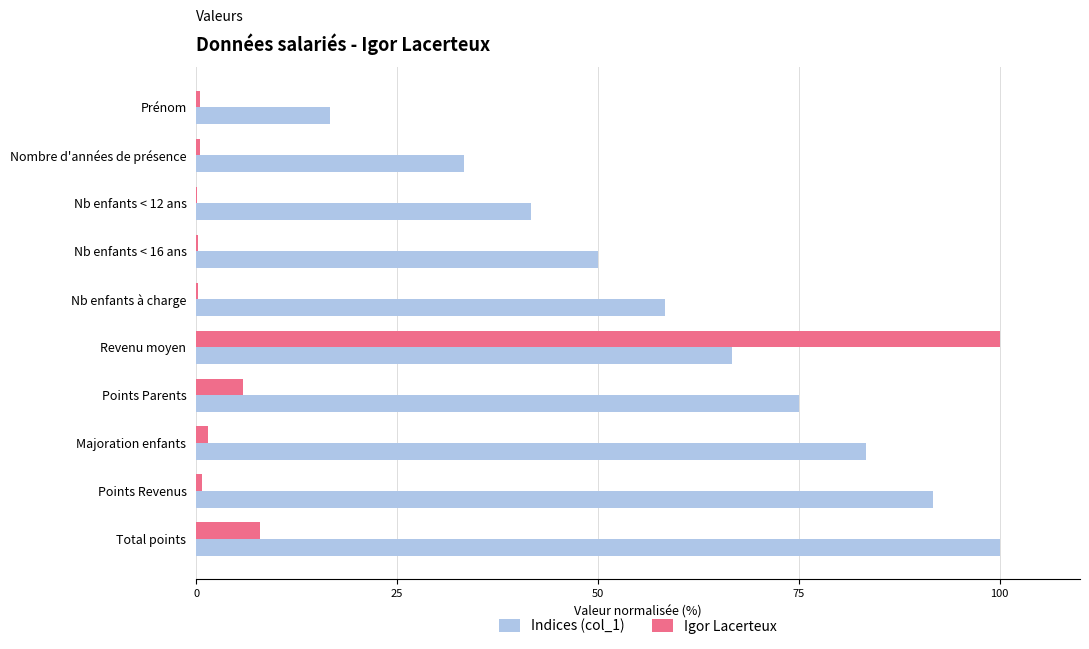

Which series has the largest total across all categories?

Indices (col_1)